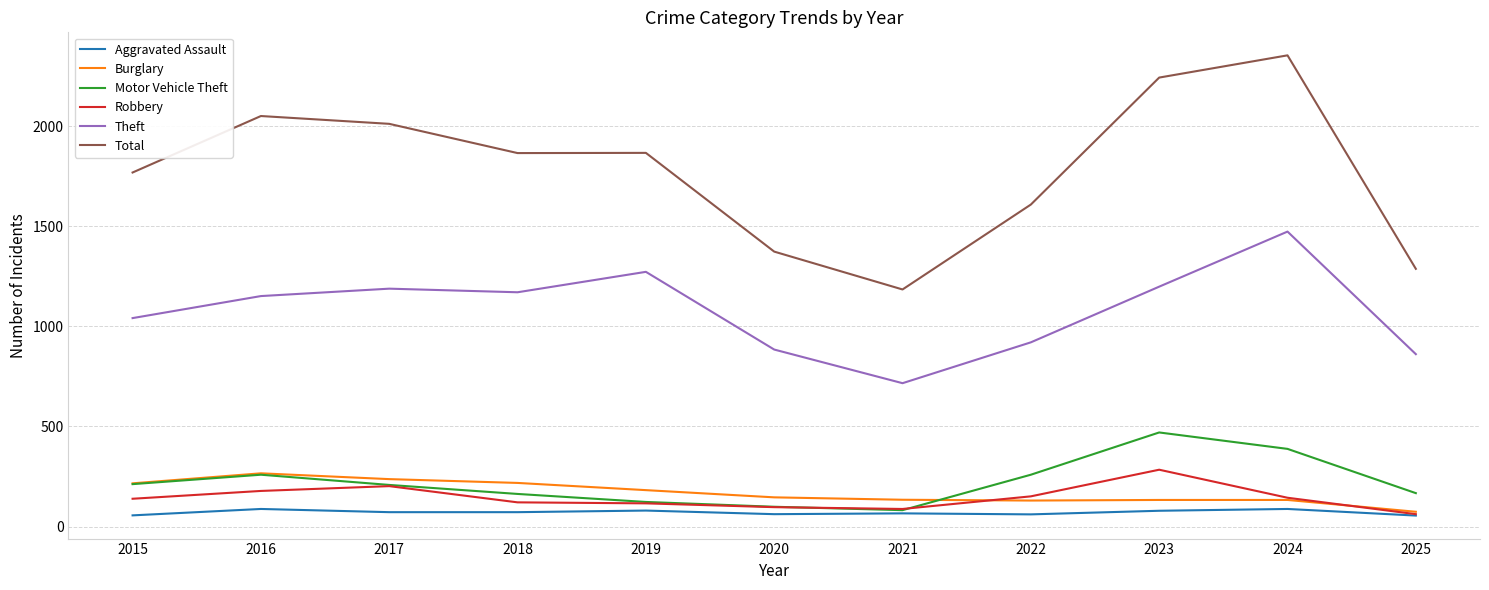

Is this an area chart (filled region under the line)?

No